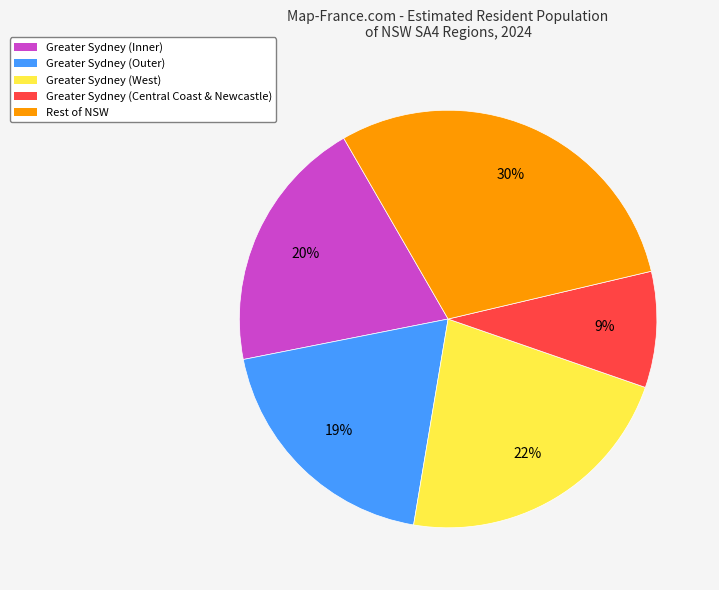

Which slice is the smallest?

Greater Sydney (Central Coast & Newcastle)